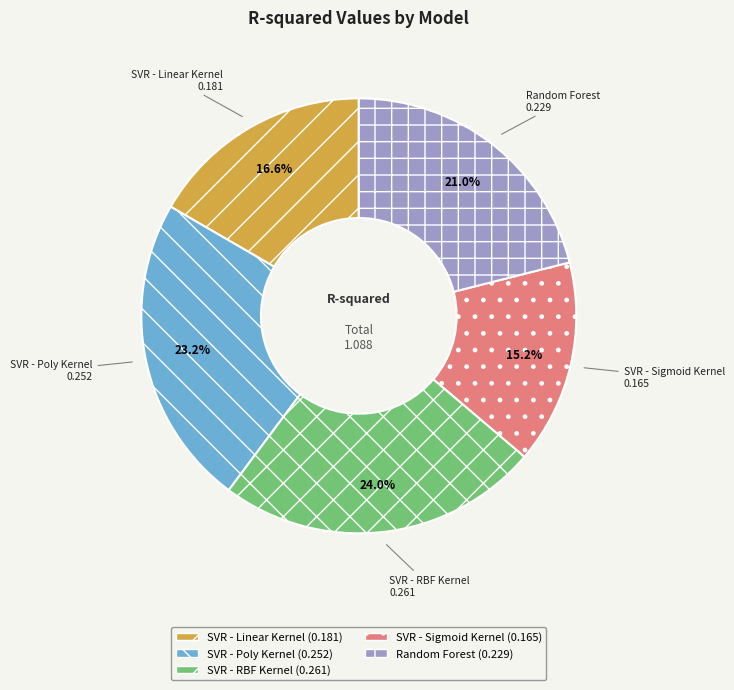

Count the number of slices in the pie.

5